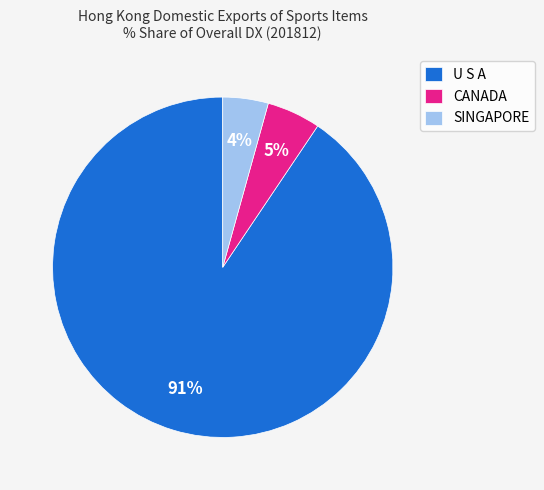

To the nearest percent, what portion does CANADA represent?

5%